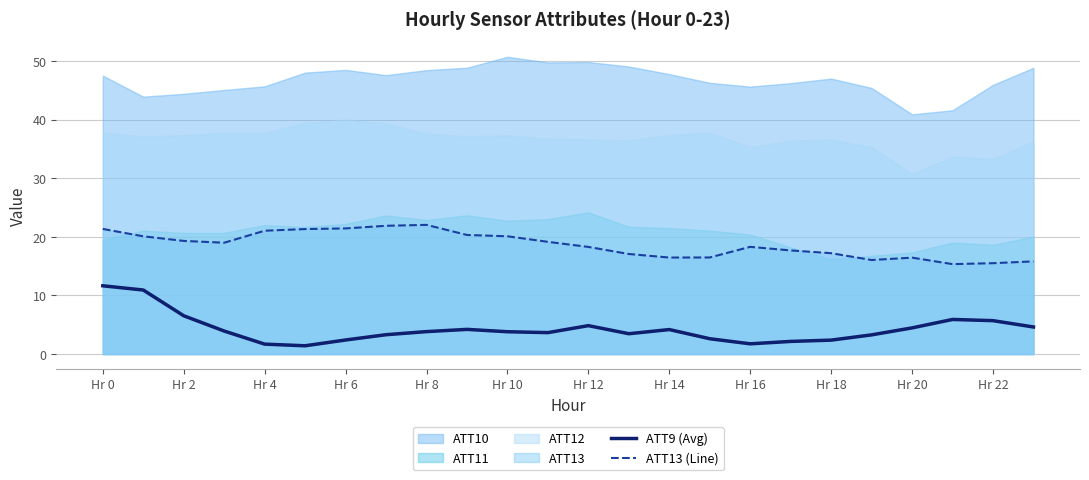

True or false: ATT9 (Avg) has a value of 5.0 at Hr 0.

False